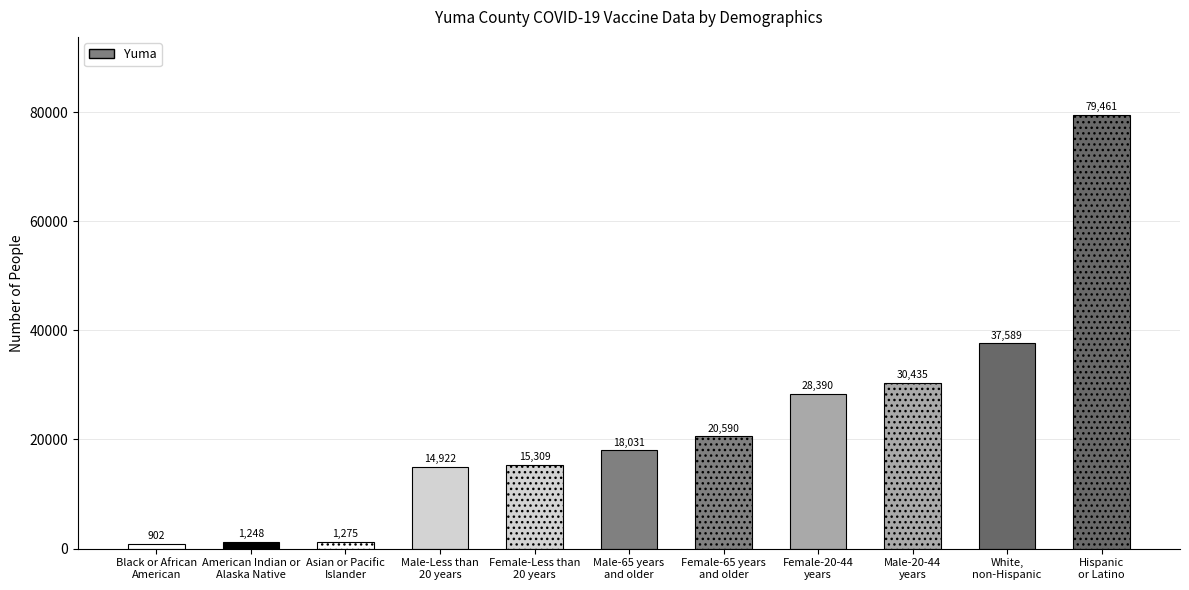

How many data points are less than 18031?

5